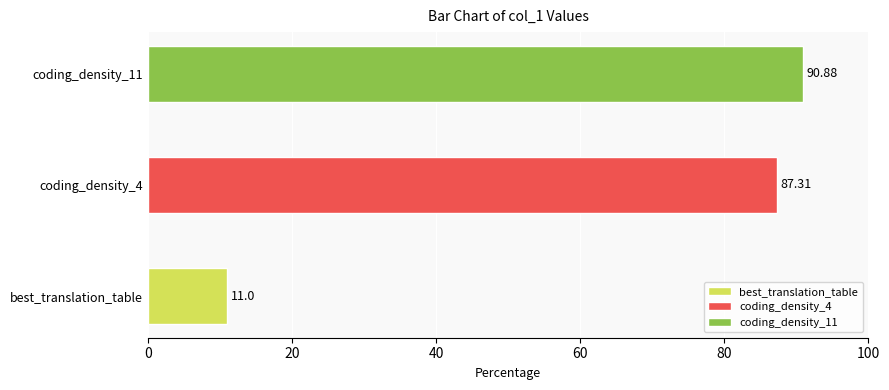

Where is the data nearest to the value 50?

coding_density_4